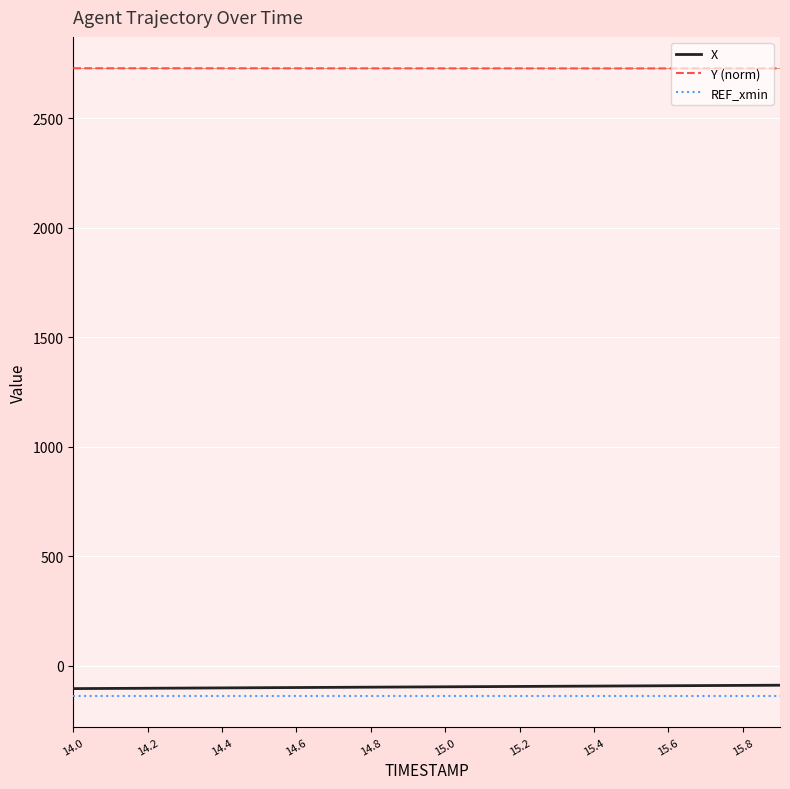

How many lines are shown in the chart?

3